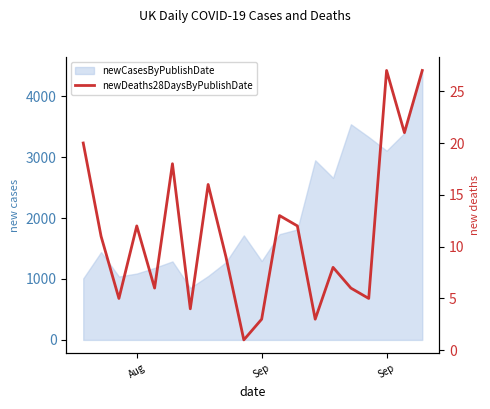

Where is the first local maximum?

Aug